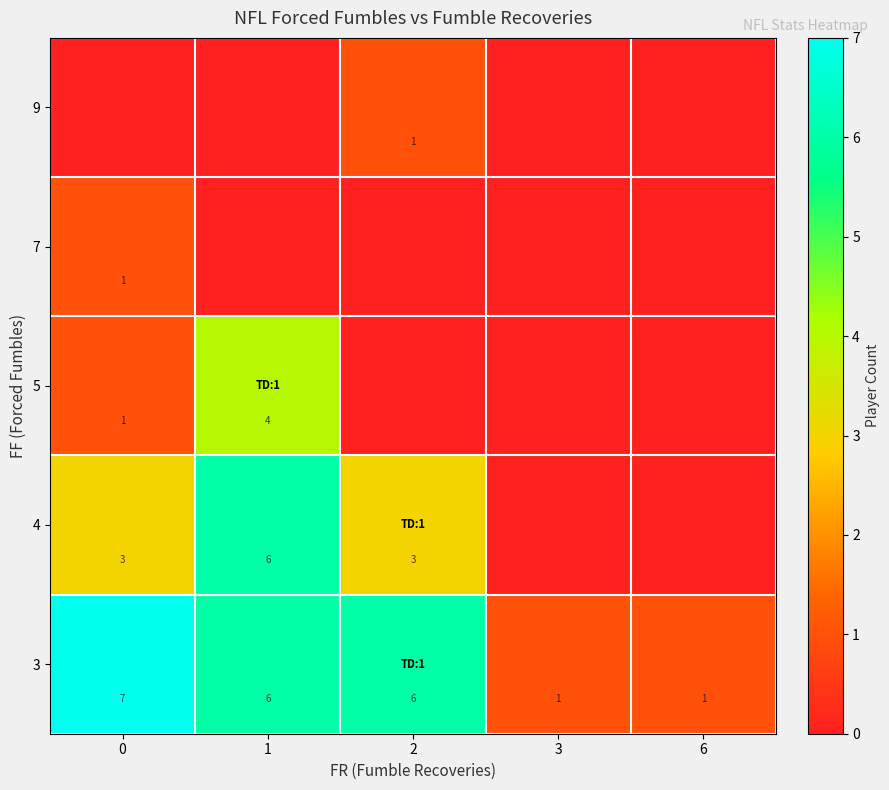

What is the sum of the 4 values at 1 and 2?

9